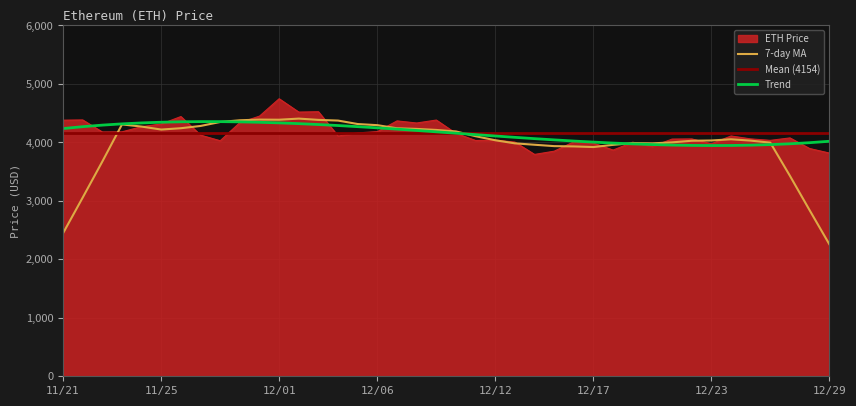

What is the difference between the maximum and minimum values?

952.1